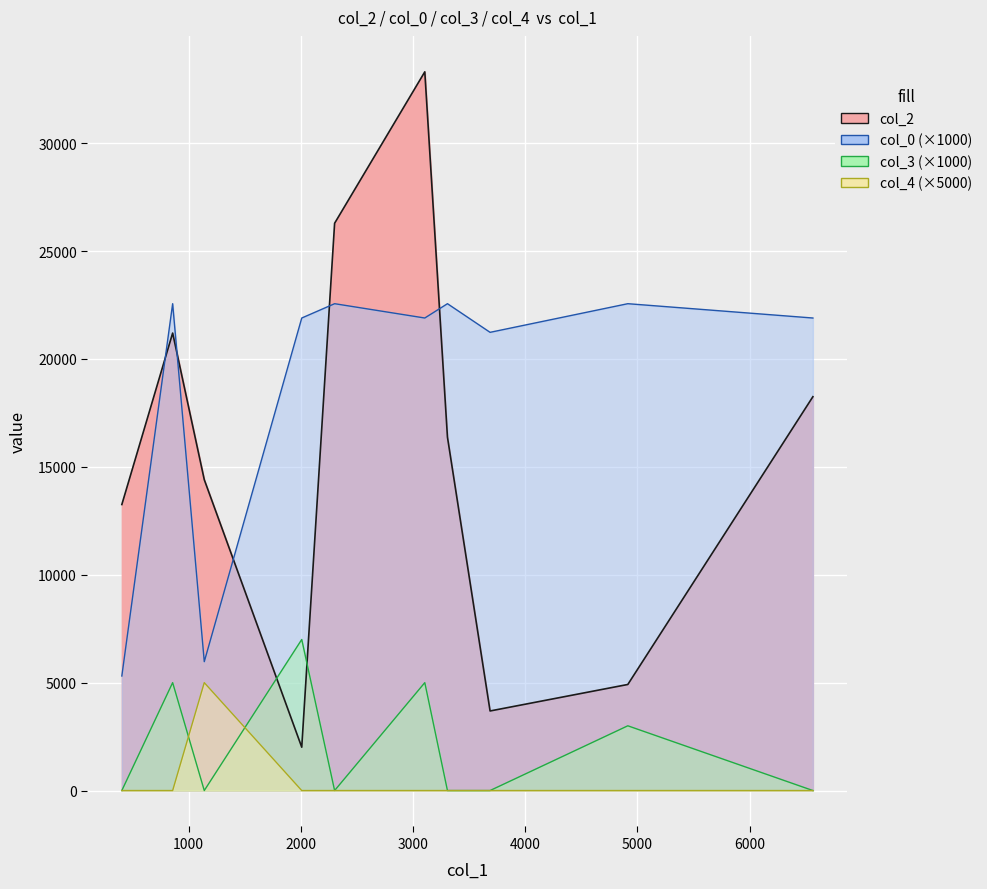

What is the difference between the col_2 values at 3307 and 3105?

16928.0